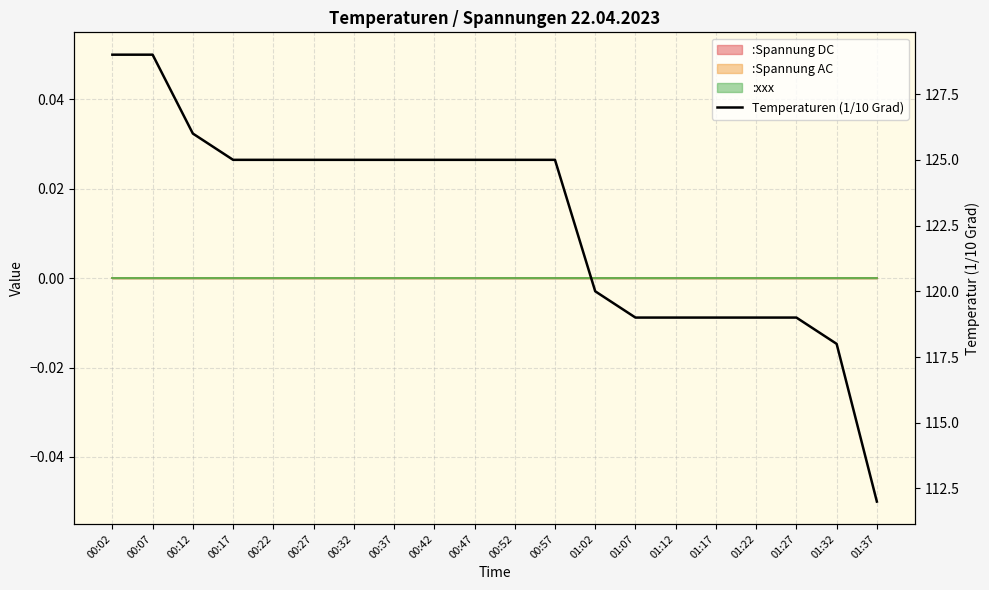

True or false: the data has more than 2 interior local peaks.

False